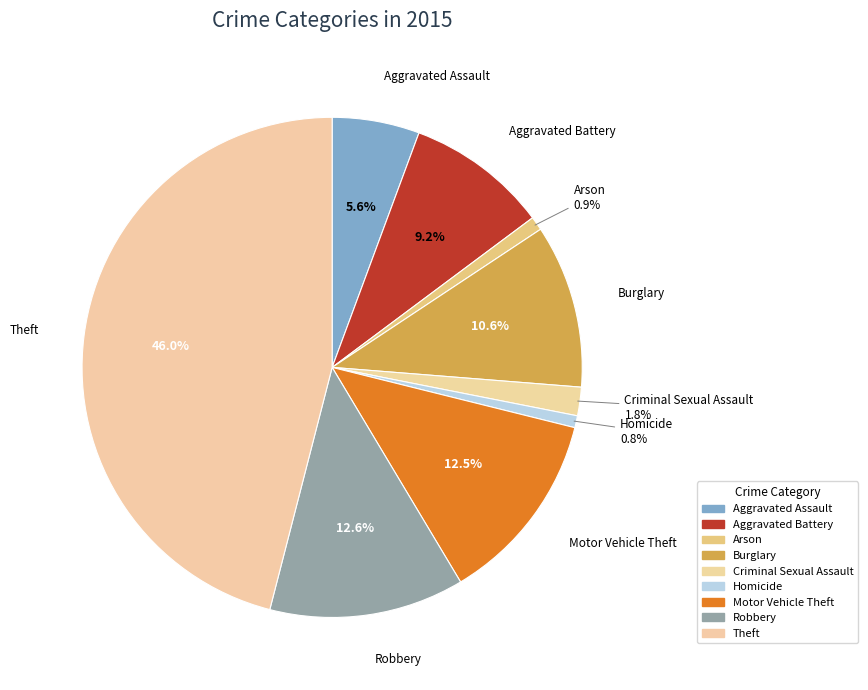

Which category has the biggest portion of the pie?

Theft